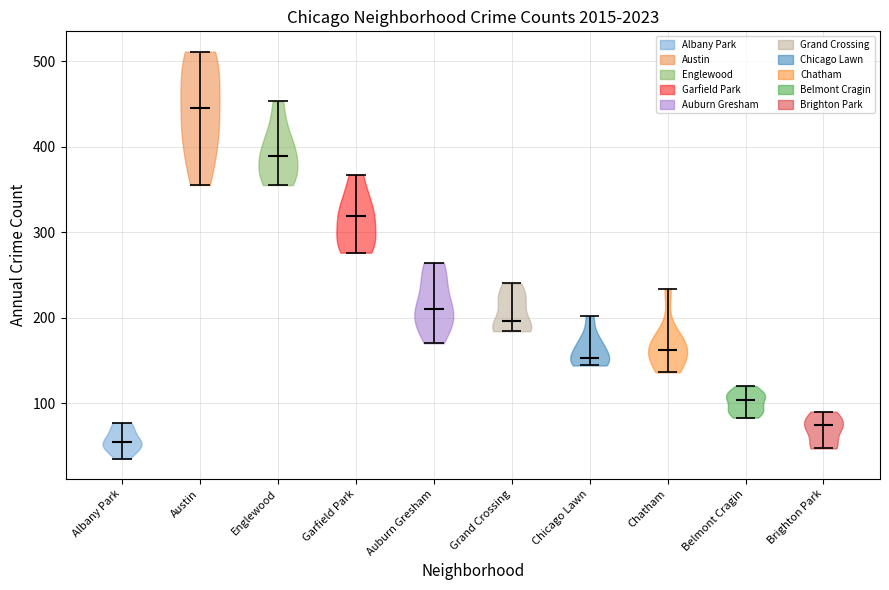

What is the lowest point the violin for Austin reaches on the y-axis? The values are not printed on the chart, so give them approximately, as read against the axis.

360